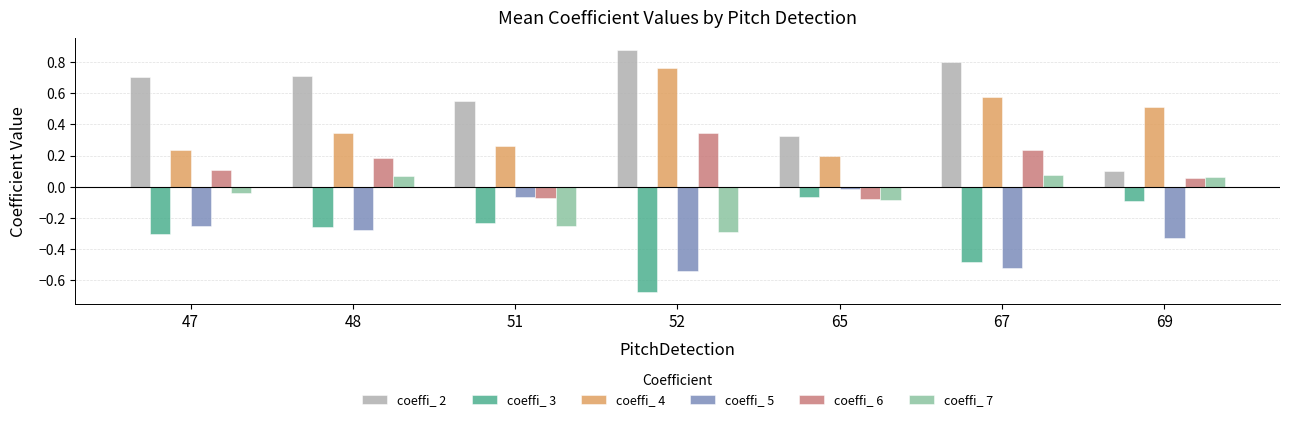

What is the sum of all coeffi_ 3 values?

-2.1